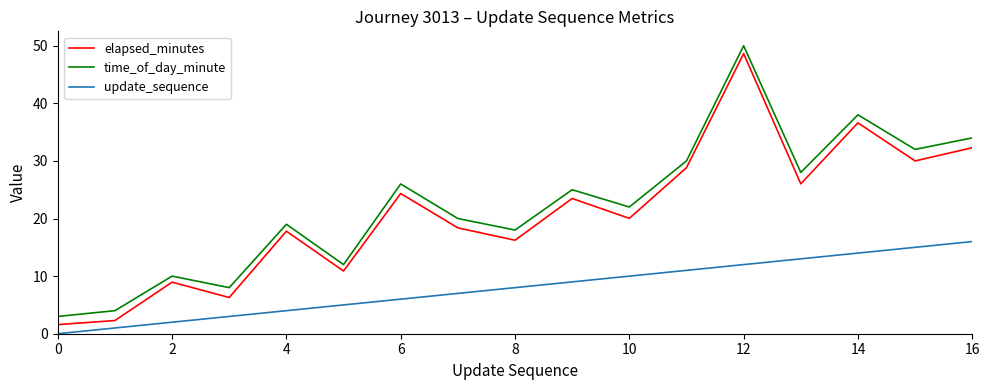

True or false: elapsed_minutes and update_sequence intersect in this chart.

False